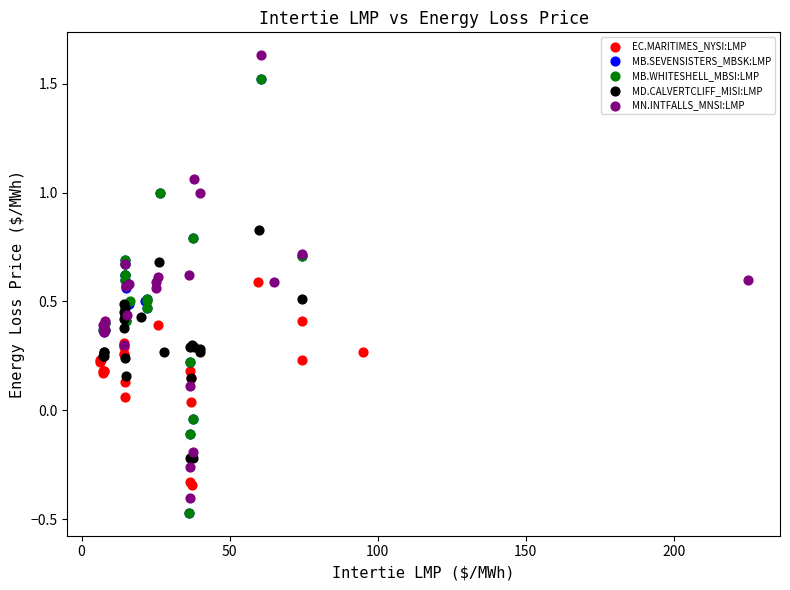

Which series reaches the maximum Y coordinate?

MN.INTFALLS_MNSI:LMP